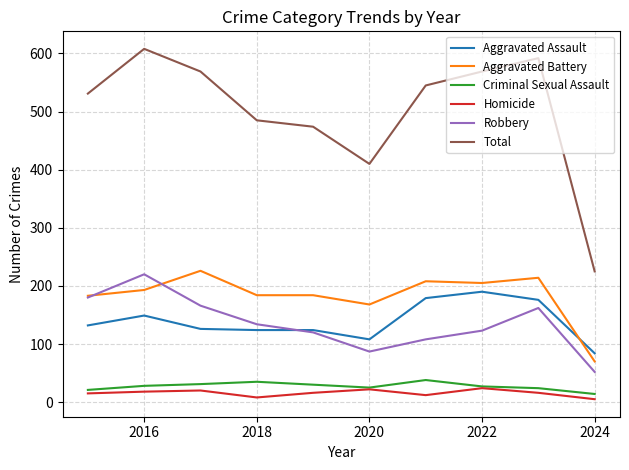

What is the maximum value for Robbery?

220